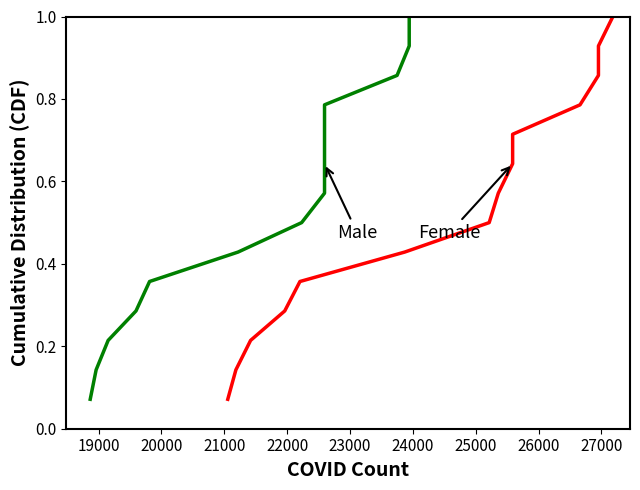

At 20000, list the series in order from smallest to largest.

Female, Male